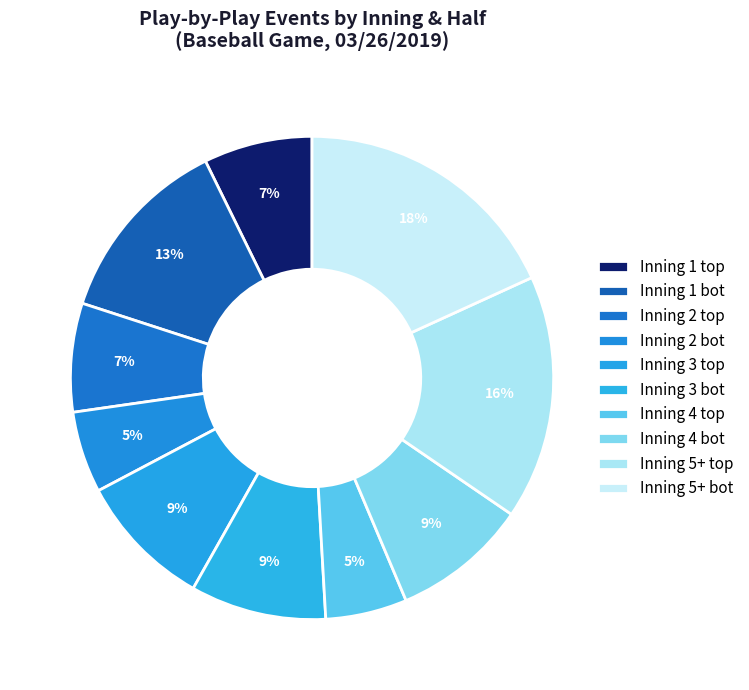

Count the number of slices in the pie.

10